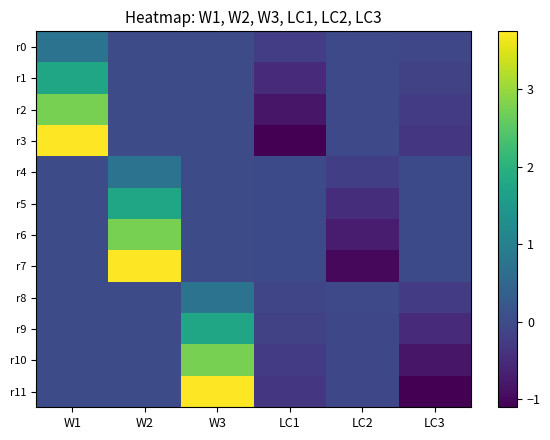

Reading left to right, transcribe all the data shown in this chart.

r0: W1=0.8	W2=0.0	W3=0.0	LC1=-0.2	LC2=-0.0	LC3=-0.1
r1: W1=1.8	W2=0.0	W3=0.0	LC1=-0.5	LC2=-0.0	LC3=-0.2
r2: W1=2.8	W2=0.0	W3=0.0	LC1=-0.8	LC2=-0.0	LC3=-0.2
r3: W1=3.8	W2=0.0	W3=0.0	LC1=-1.1	LC2=-0.0	LC3=-0.3
r4: W1=0.0	W2=0.8	W3=0.0	LC1=-0.0	LC2=-0.2	LC3=-0.0
r5: W1=0.0	W2=1.8	W3=0.0	LC1=-0.0	LC2=-0.5	LC3=-0.0
r6: W1=0.0	W2=2.8	W3=0.0	LC1=-0.0	LC2=-0.7	LC3=-0.0
r7: W1=0.0	W2=3.8	W3=0.0	LC1=-0.0	LC2=-1.0	LC3=-0.0
r8: W1=0.0	W2=0.0	W3=0.8	LC1=-0.1	LC2=-0.0	LC3=-0.2
r9: W1=0.0	W2=0.0	W3=1.8	LC1=-0.2	LC2=-0.0	LC3=-0.5
r10: W1=0.0	W2=0.0	W3=2.8	LC1=-0.3	LC2=-0.1	LC3=-0.8
r11: W1=0.0	W2=0.0	W3=3.8	LC1=-0.3	LC2=-0.1	LC3=-1.1